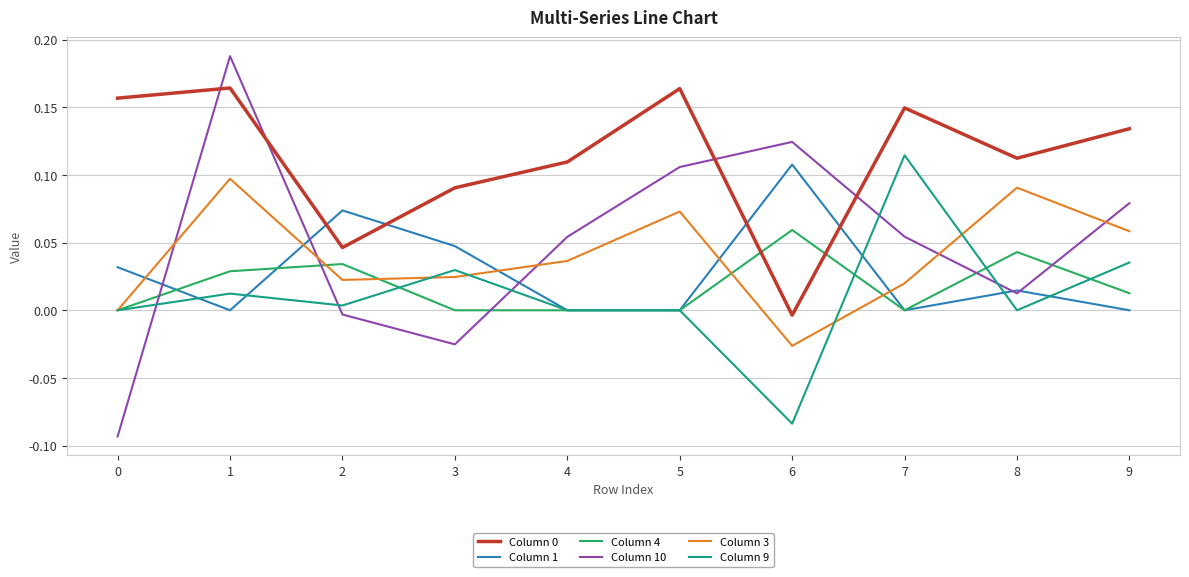

Which series has the widest spread of values?

Column 10